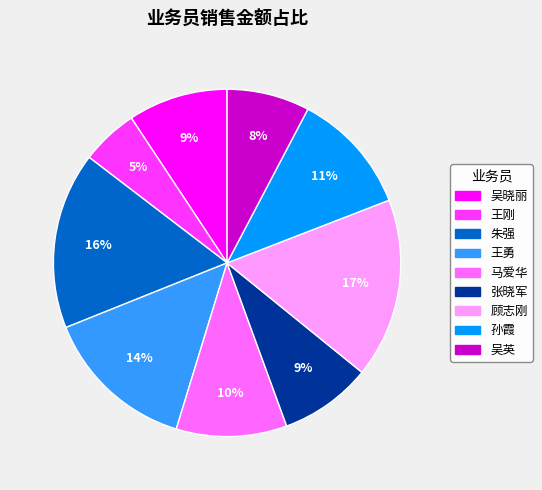

Is it true that 顾志刚 is 17% of the pie?

True